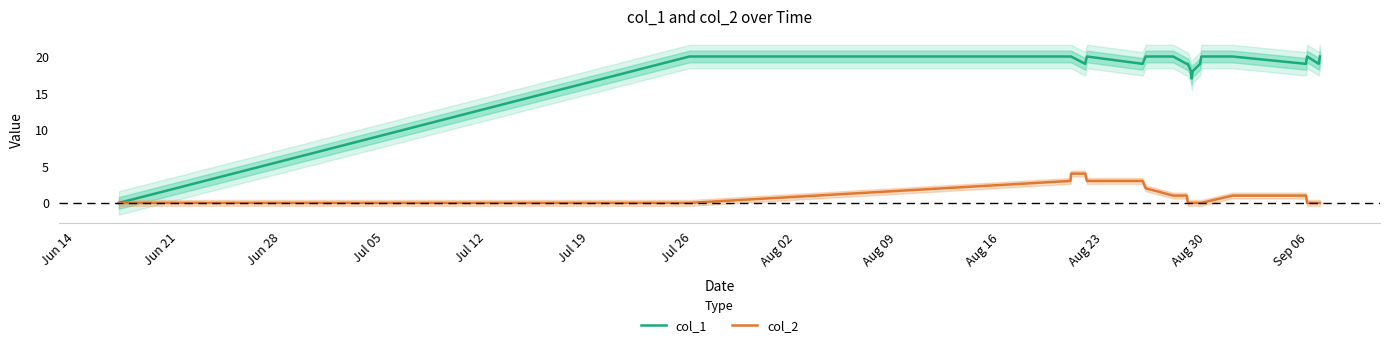

True or false: col_2 has more than 1 points higher than both neighbors.

False